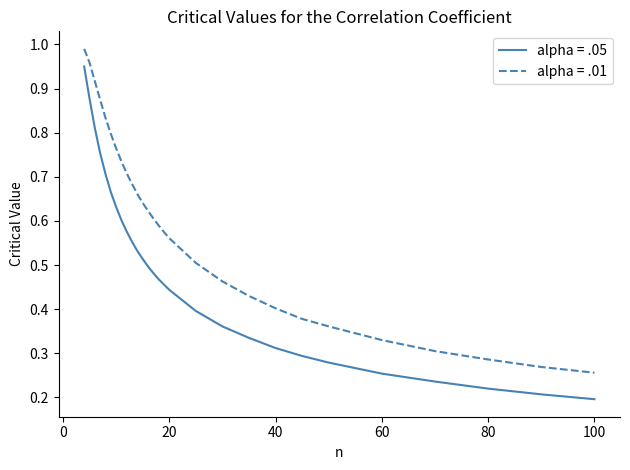

List the series in order of their overall mean, highest first.

alpha = .01, alpha = .05